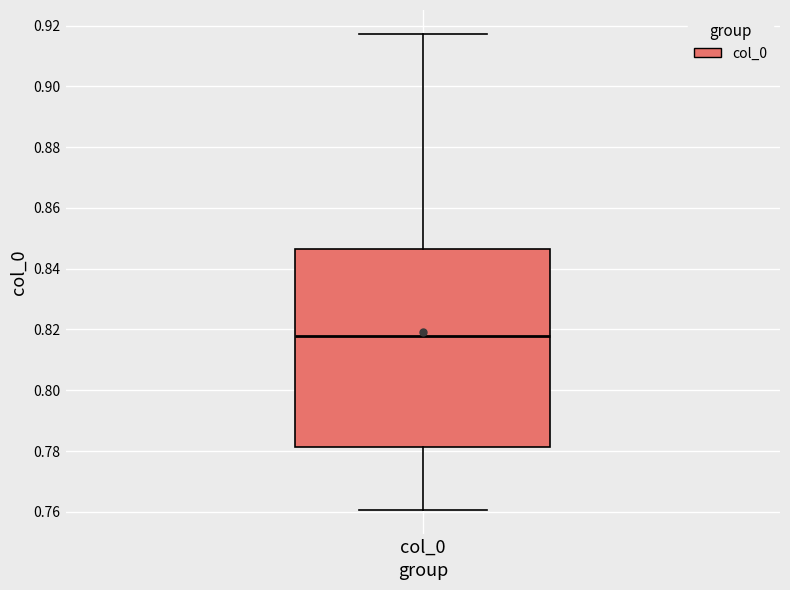

Where does the upper whisker of the box for col_0 end on the y-axis? The values are not printed on the chart, so give them approximately, as read against the axis.

0.918